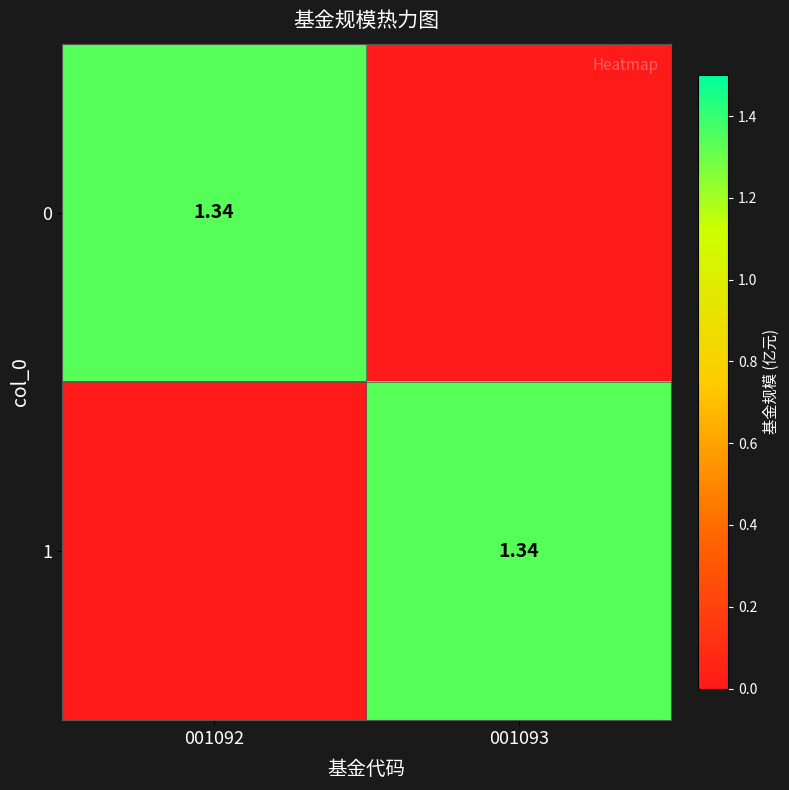

At which label is 0 closest to 0?

001093